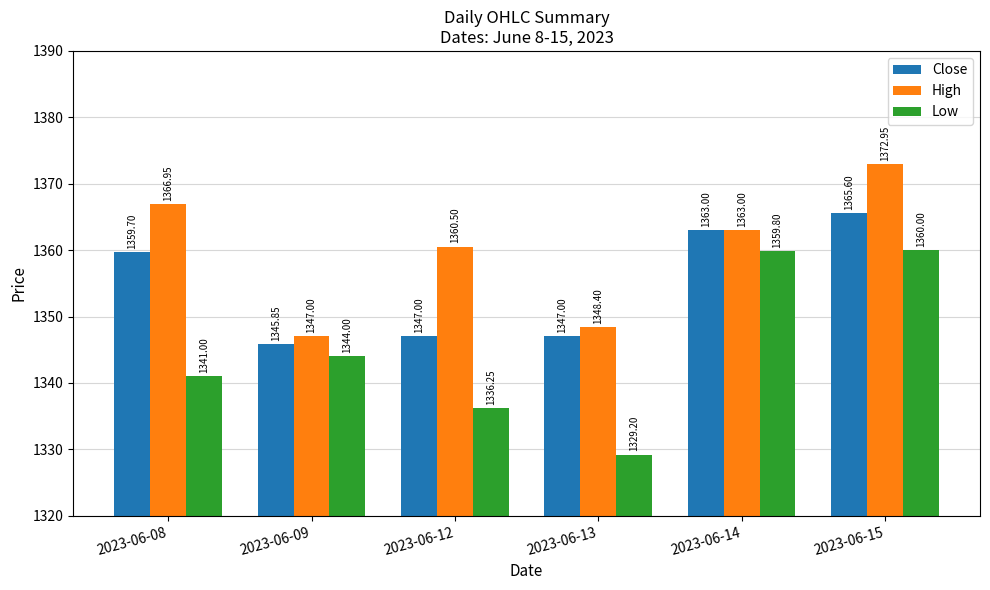

Which series has the largest total across all categories?

High